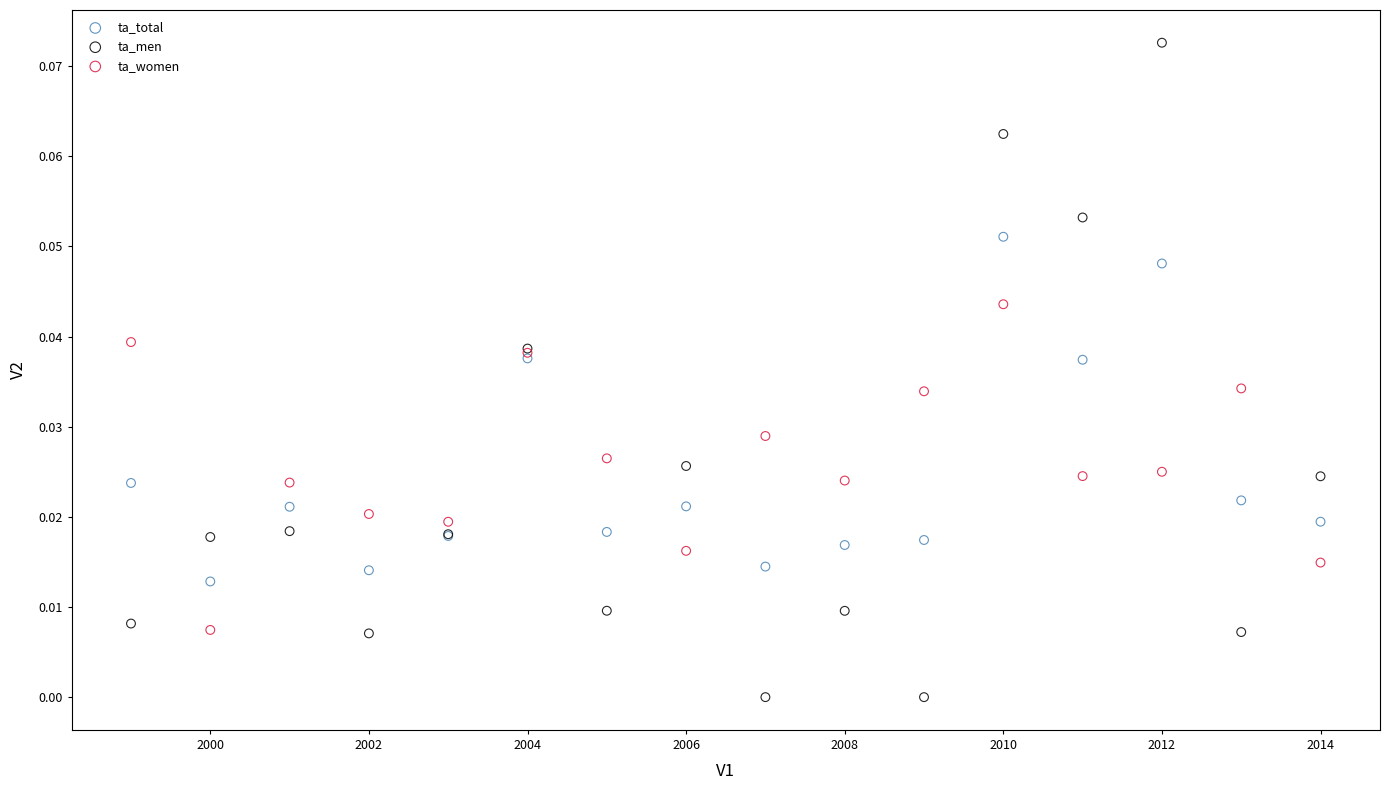

Which series has the widest spread of Y values?

ta_men